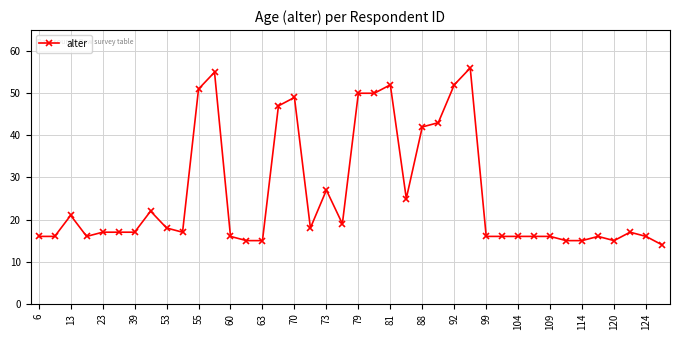

How many lines are shown in the chart?

1